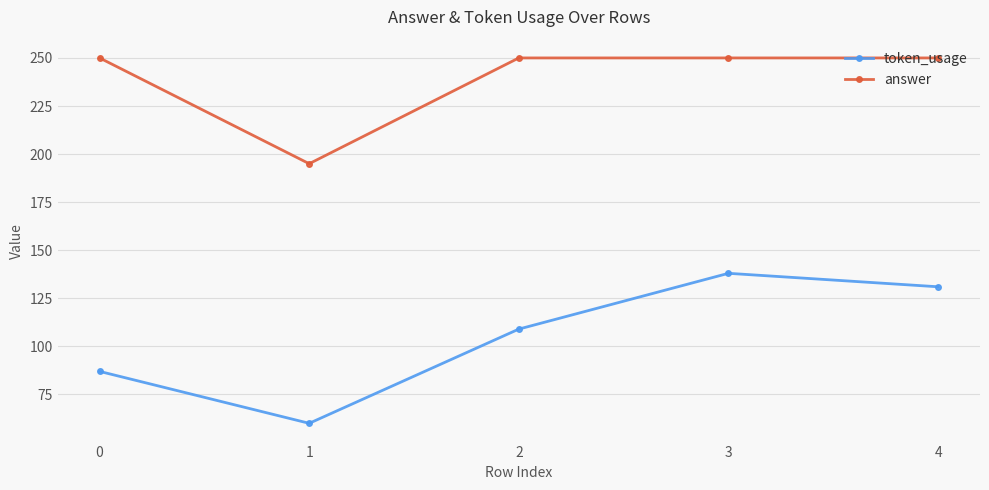

Count the number of data series in this chart.

2